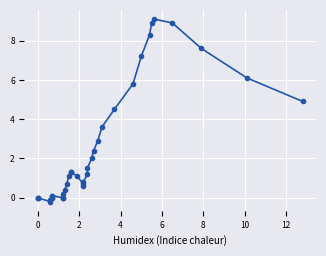

How many interior local valleys (lower than both neighbors) does the data have?

2